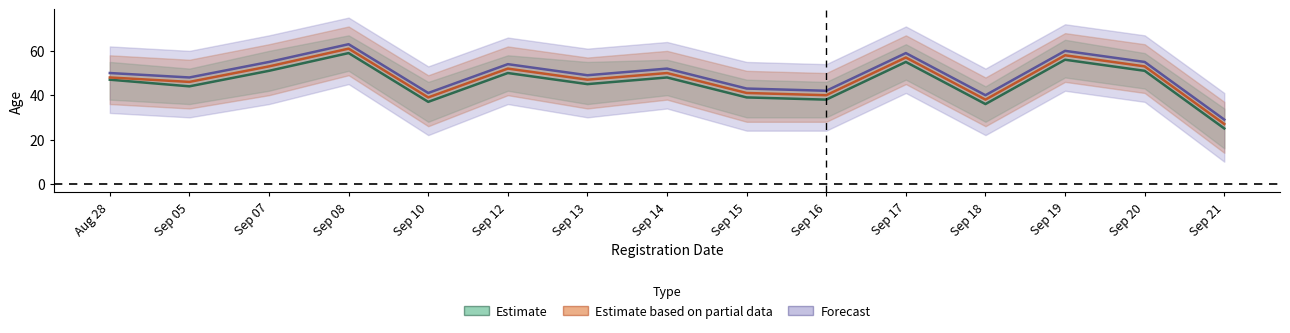

Which series changed the most between Sep 17 and Sep 19?

Estimate